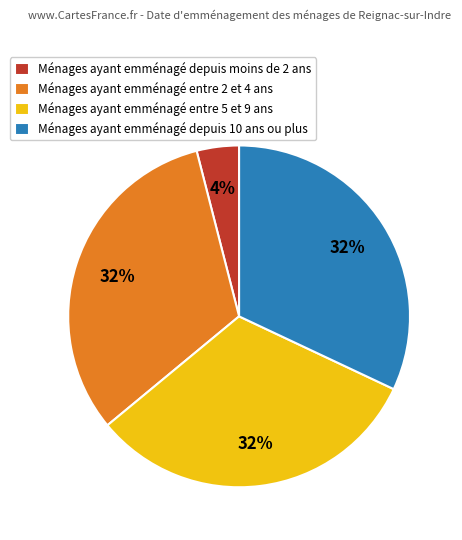

The Ménages ayant emménagé depuis 10 ans ou plus slice represents 43% of the pie. True or false?

False